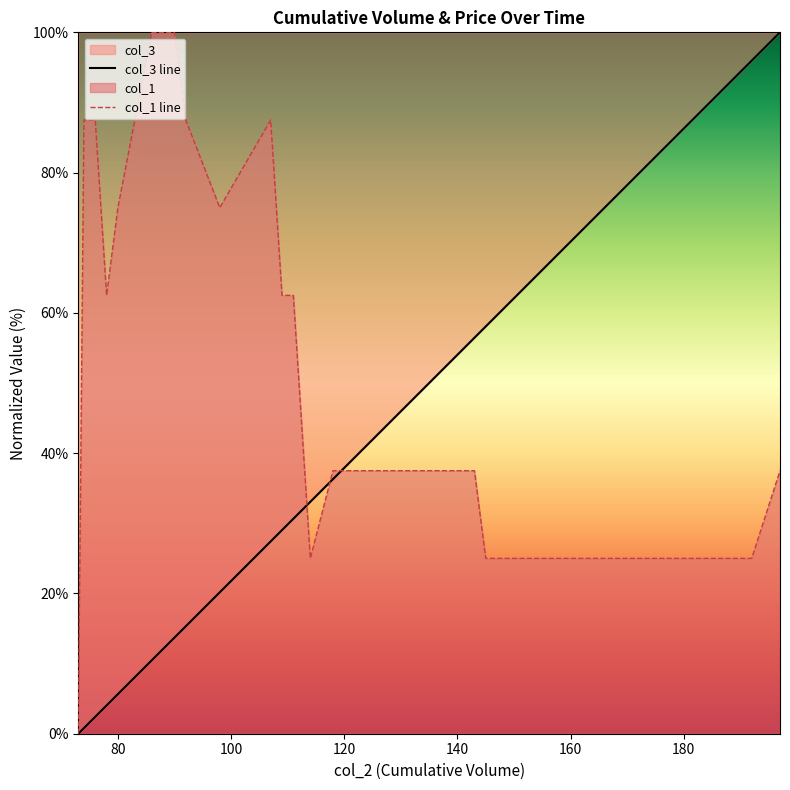

True or false: col_3 line has more than 1 interior local peaks.

False